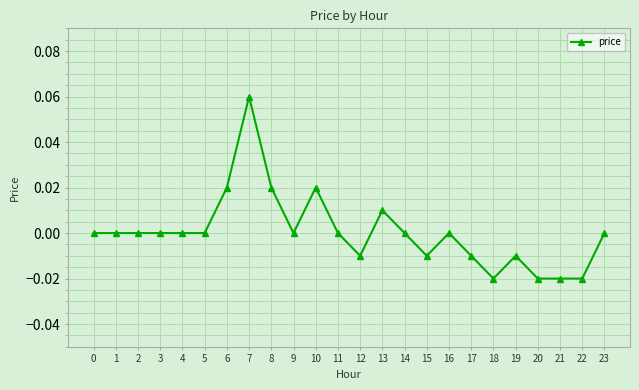

Which category has the highest value across all series?

7